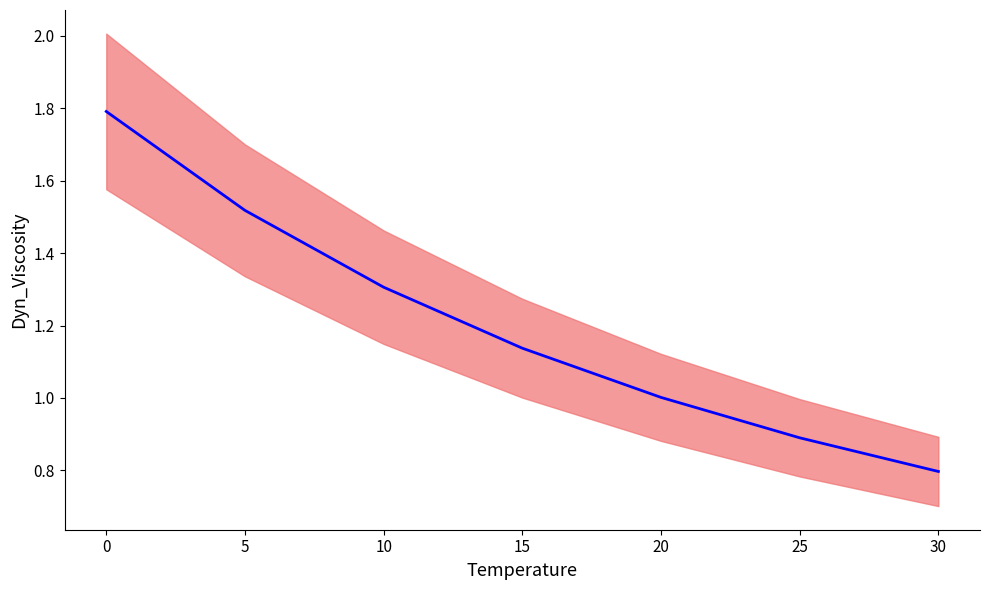

What is the smallest value displayed?

0.8